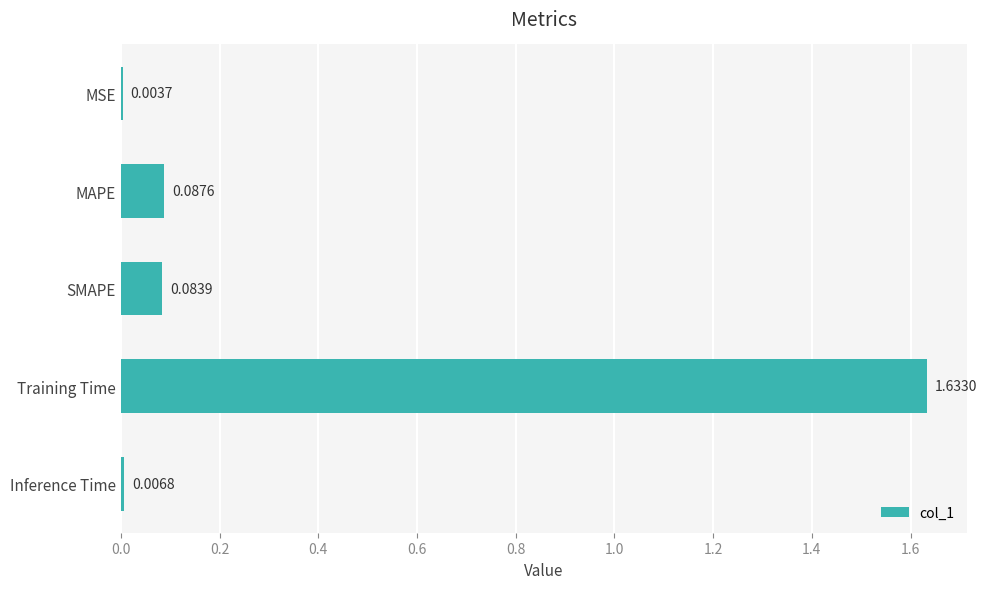

Between SMAPE and MAPE, which is larger?

MAPE